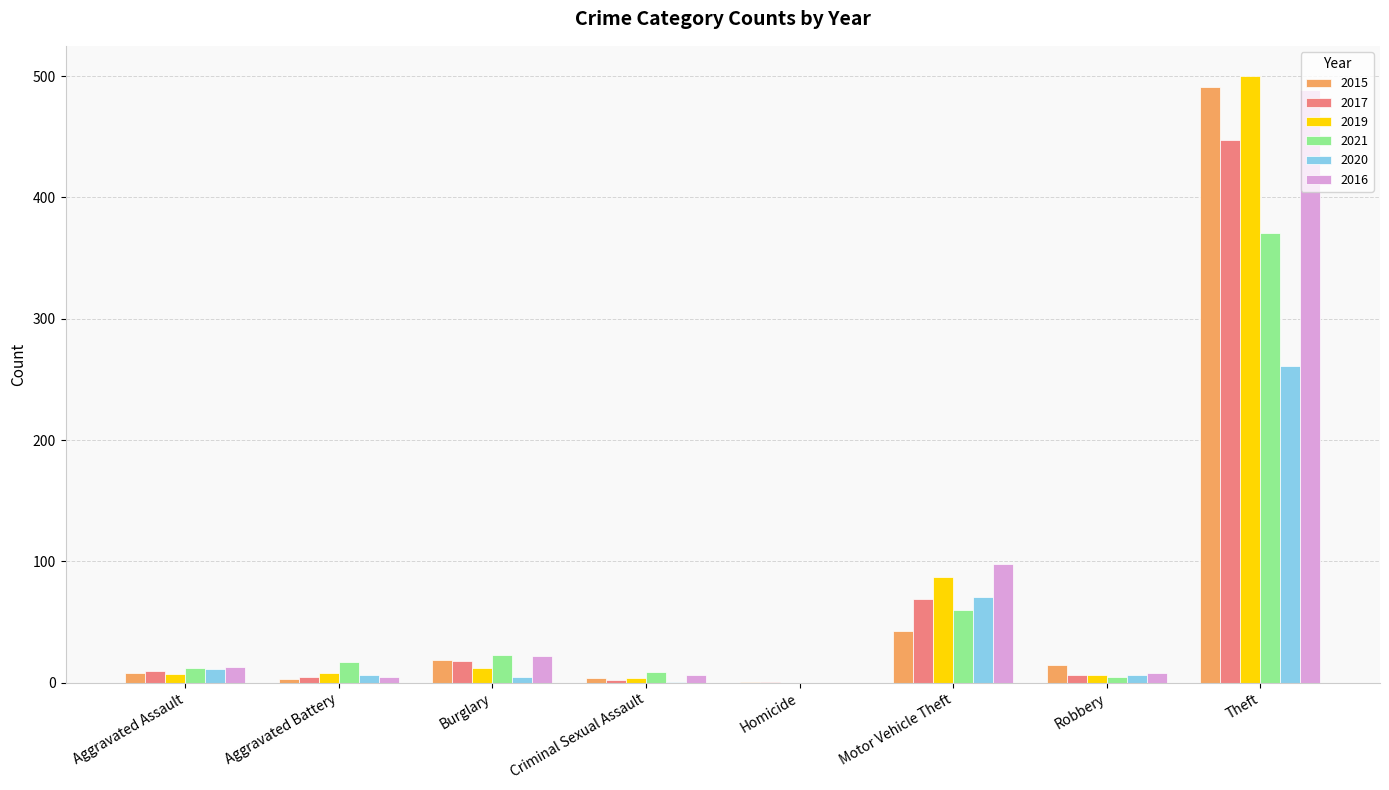

Count the number of categories in the chart.

8